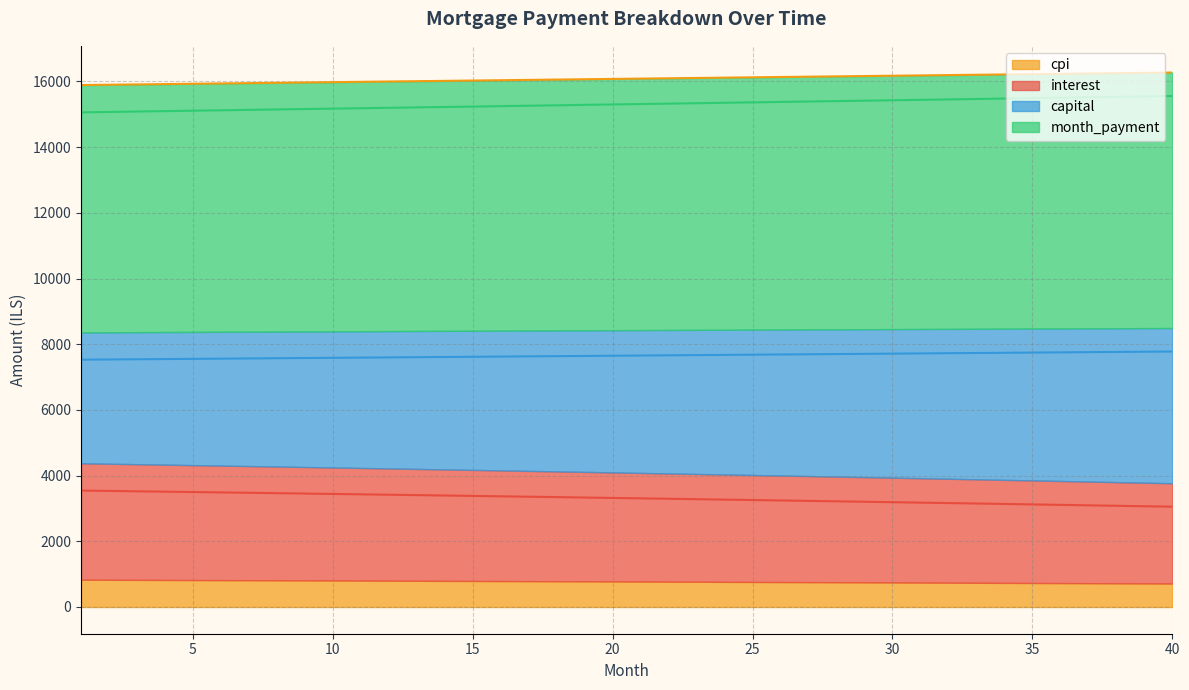

Where is cpi nearest to the value 16079?

20